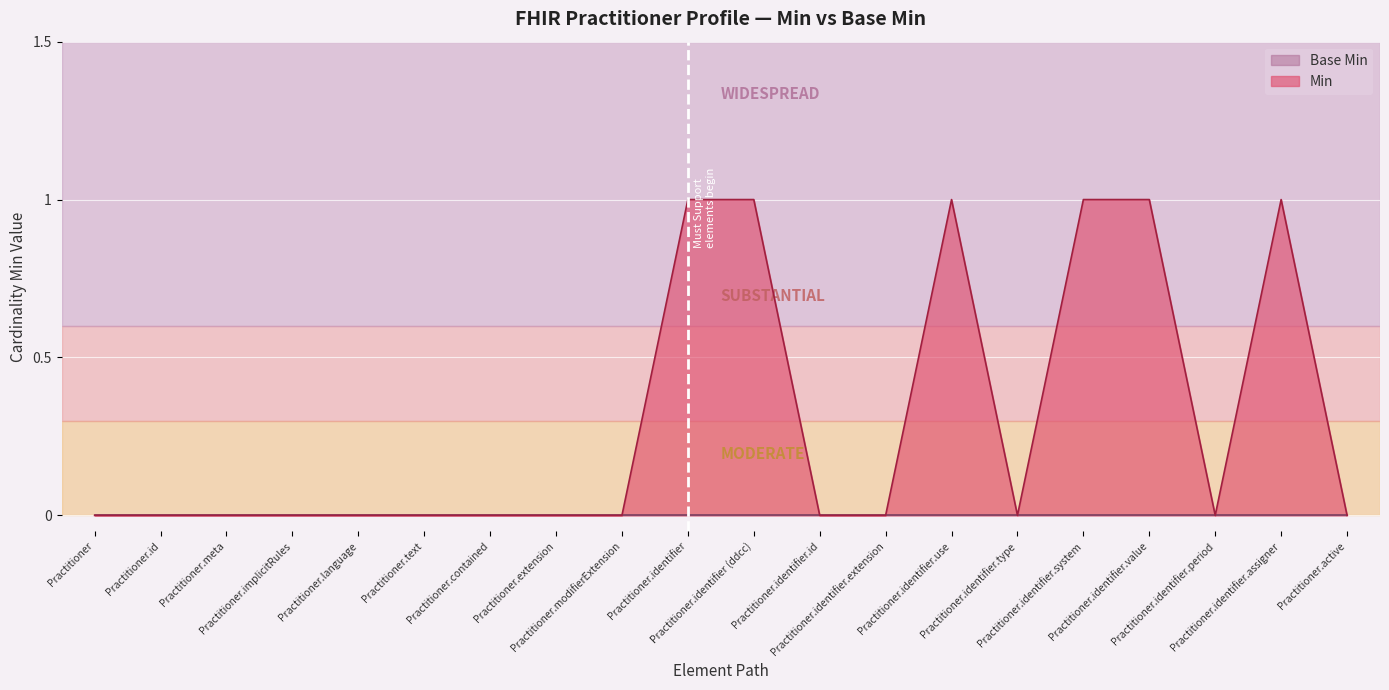

How many data points does each series have?

20